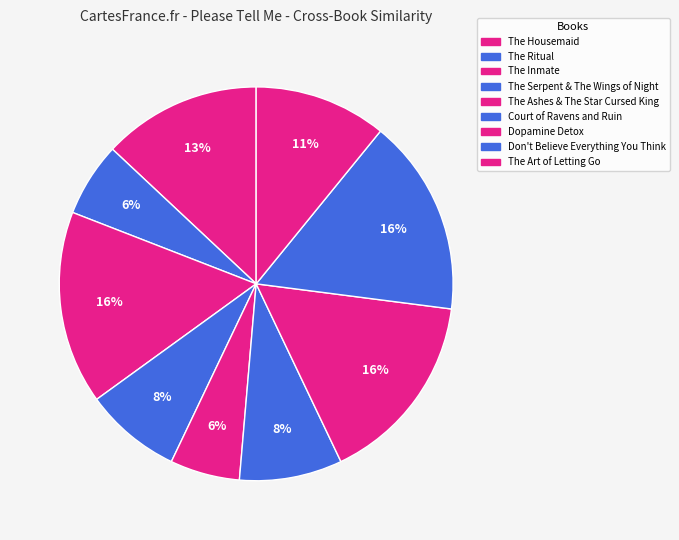

Count the number of slices in the pie.

9